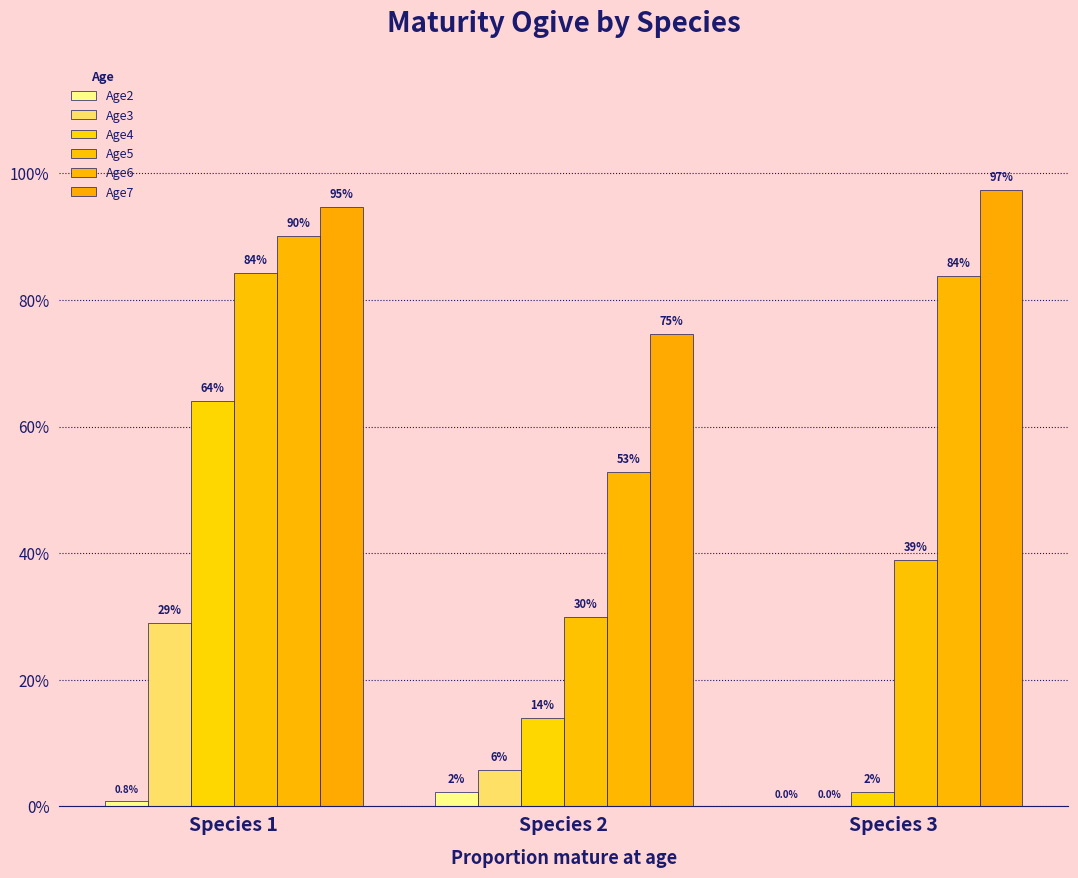

How many groups of bars are there?

3